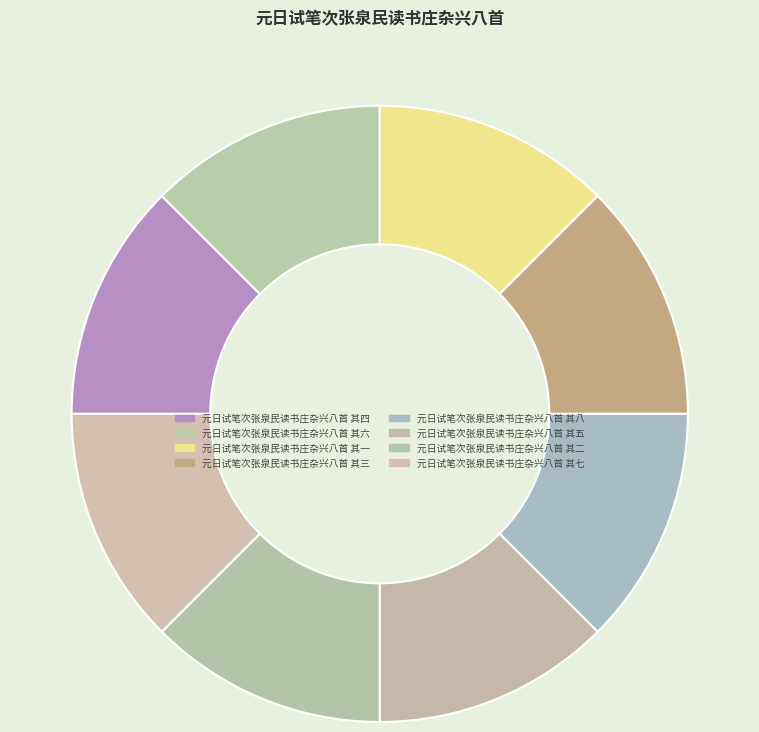

True or false: 元日试笔次张泉民读书庄杂兴八首 其三 accounts for 12% of the total.

True